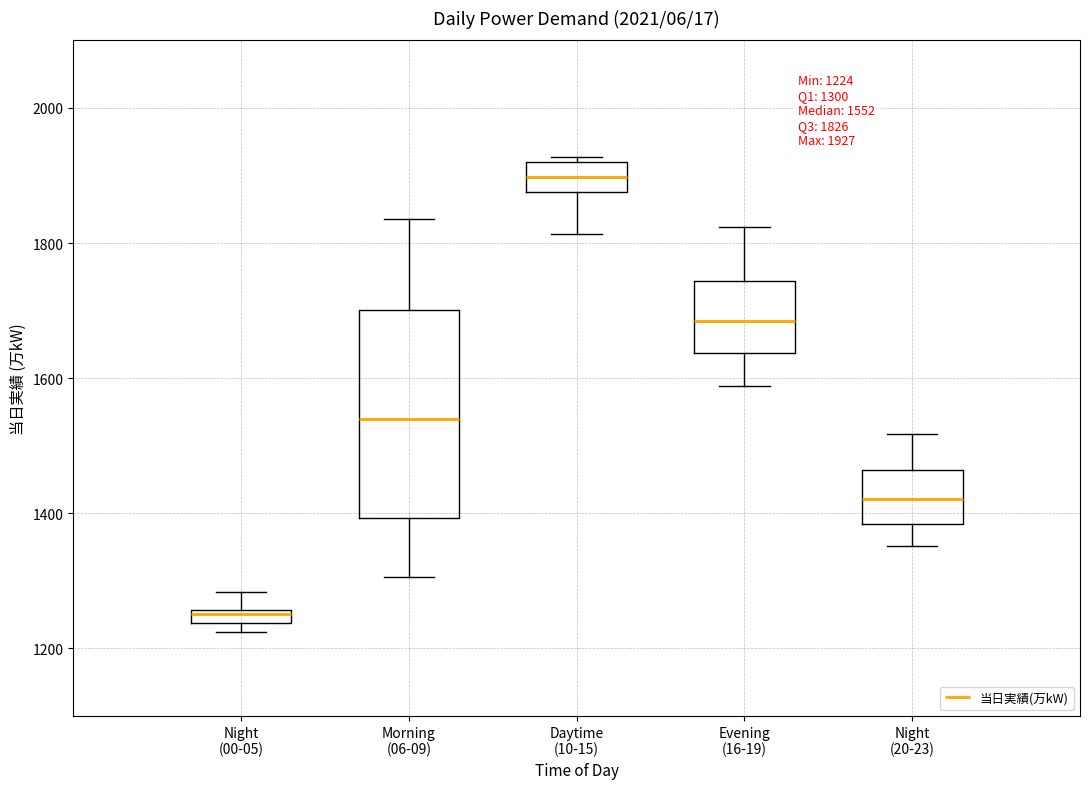

Which box has the highest median line?

Daytime (10-15)